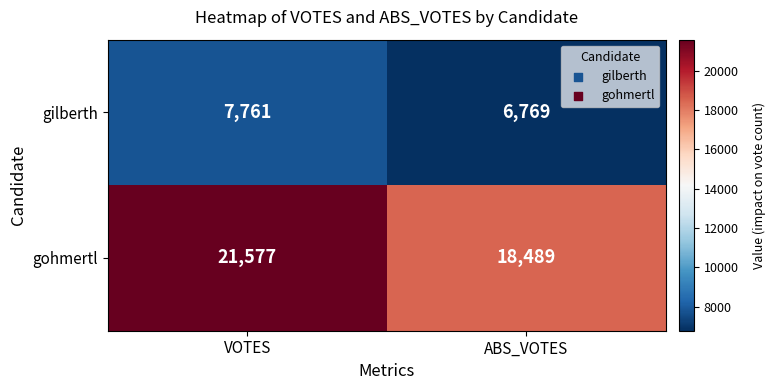

Rank the series at ABS_VOTES from highest to lowest value.

gohmertl, gilberth